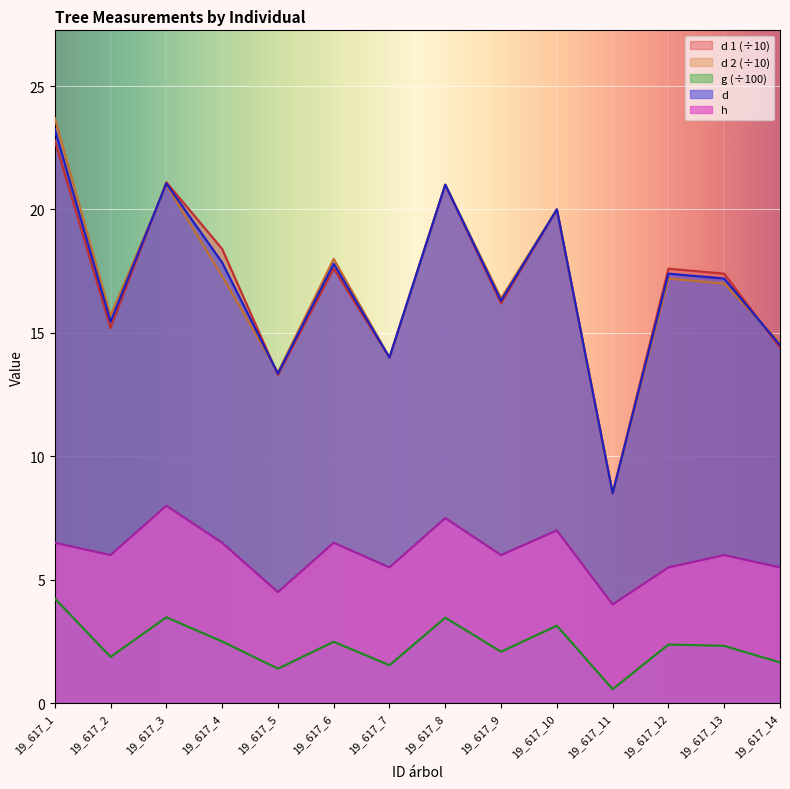

How many lines are shown in the chart?

5